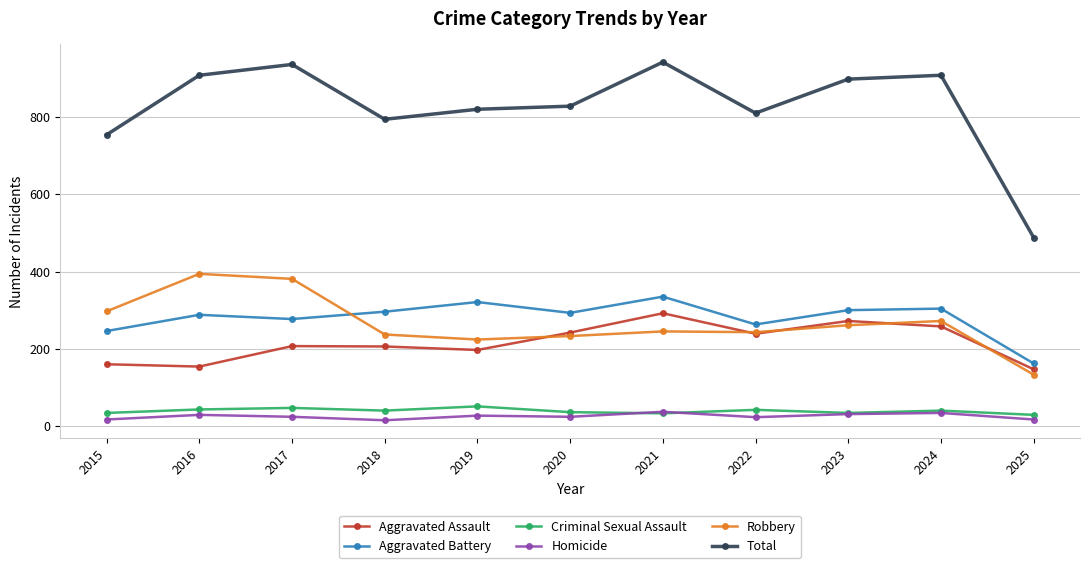

True or false: Total has more than 1 interior local peaks.

True